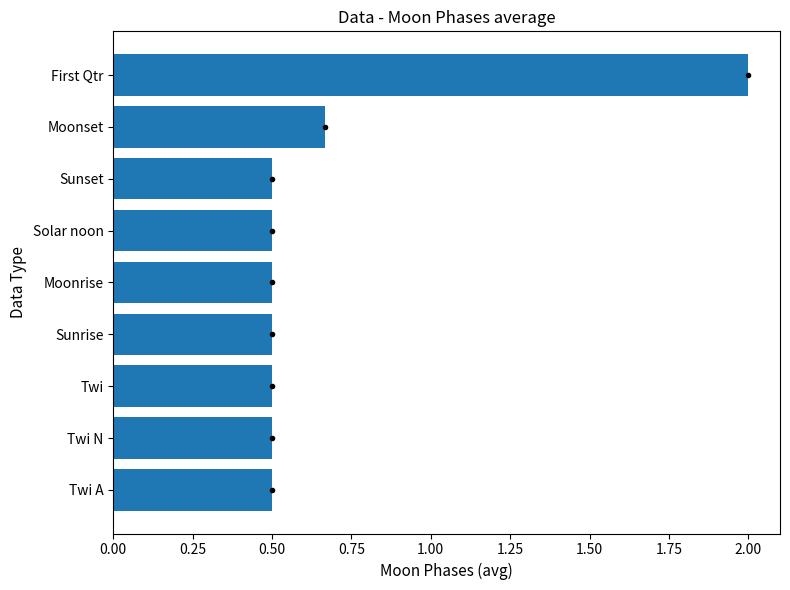

What is the sum of all values?

6.2